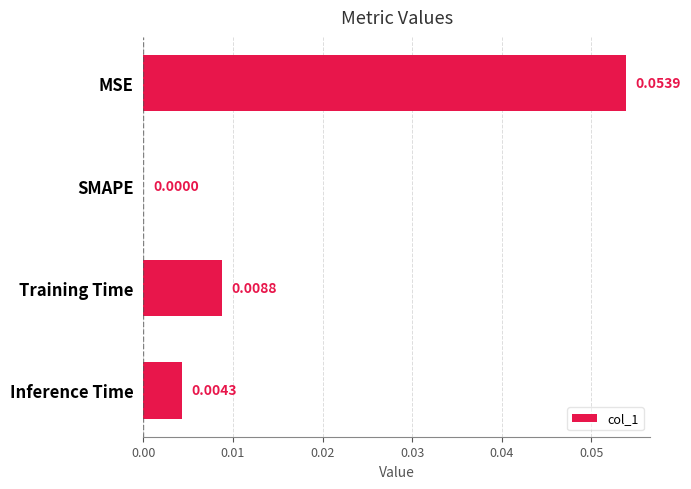

Are the bars horizontal?

Yes